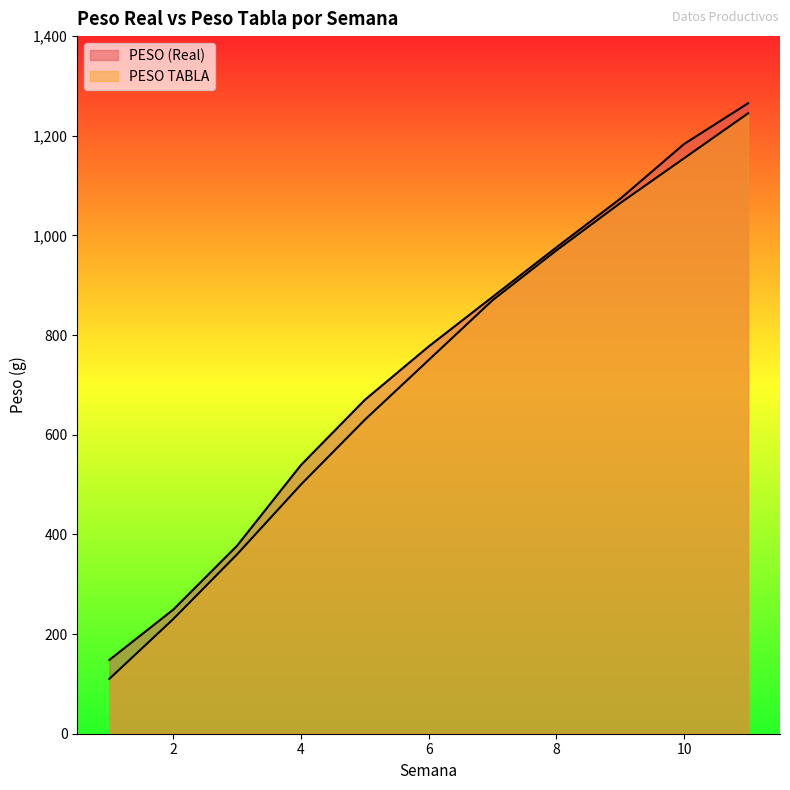

Which series has the largest range (max minus min)?

PESO TABLA